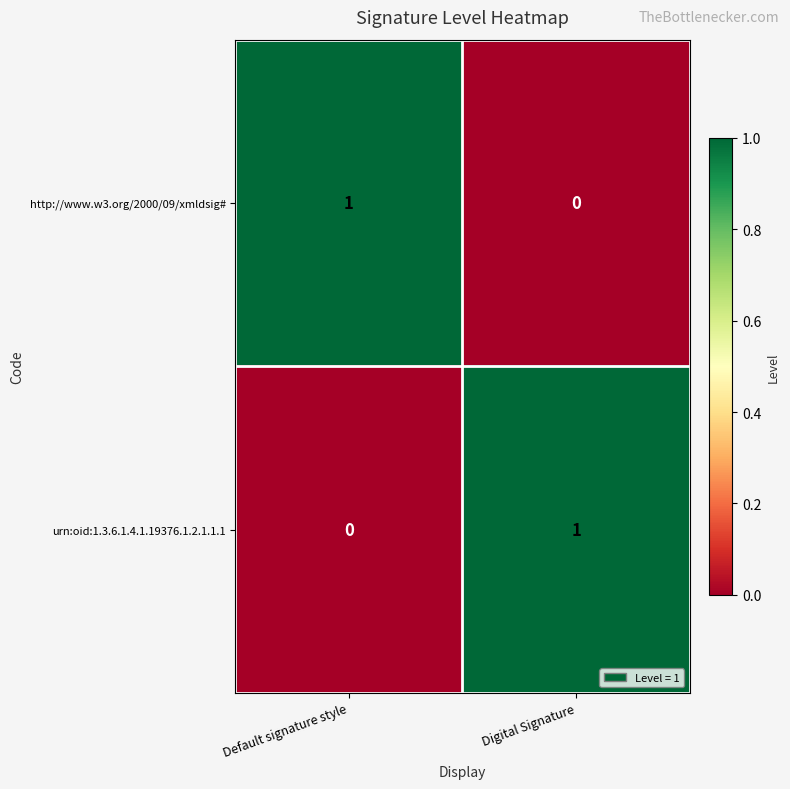

At which label does http://www.w3.org/2000/09/xmldsig# reach its peak?

Default signature style